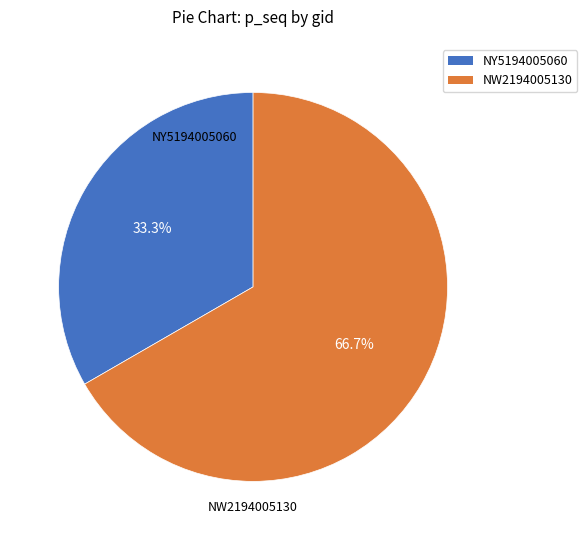

What is the ratio of the value at NY5194005060 to the value at NW2194005130?

0.5